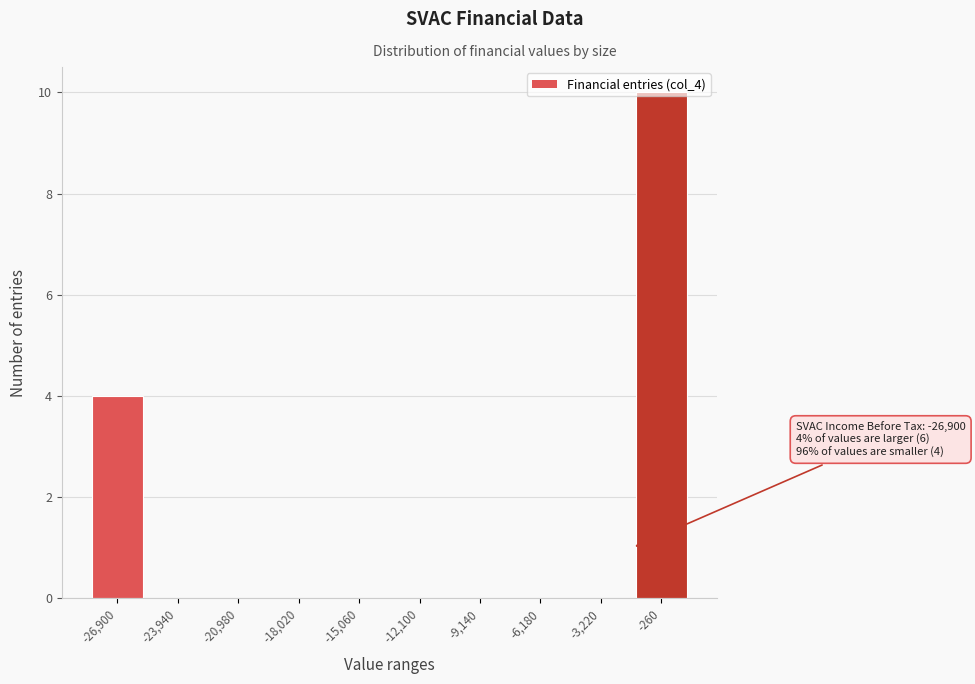

Which label corresponds to the largest value in the chart?

-260